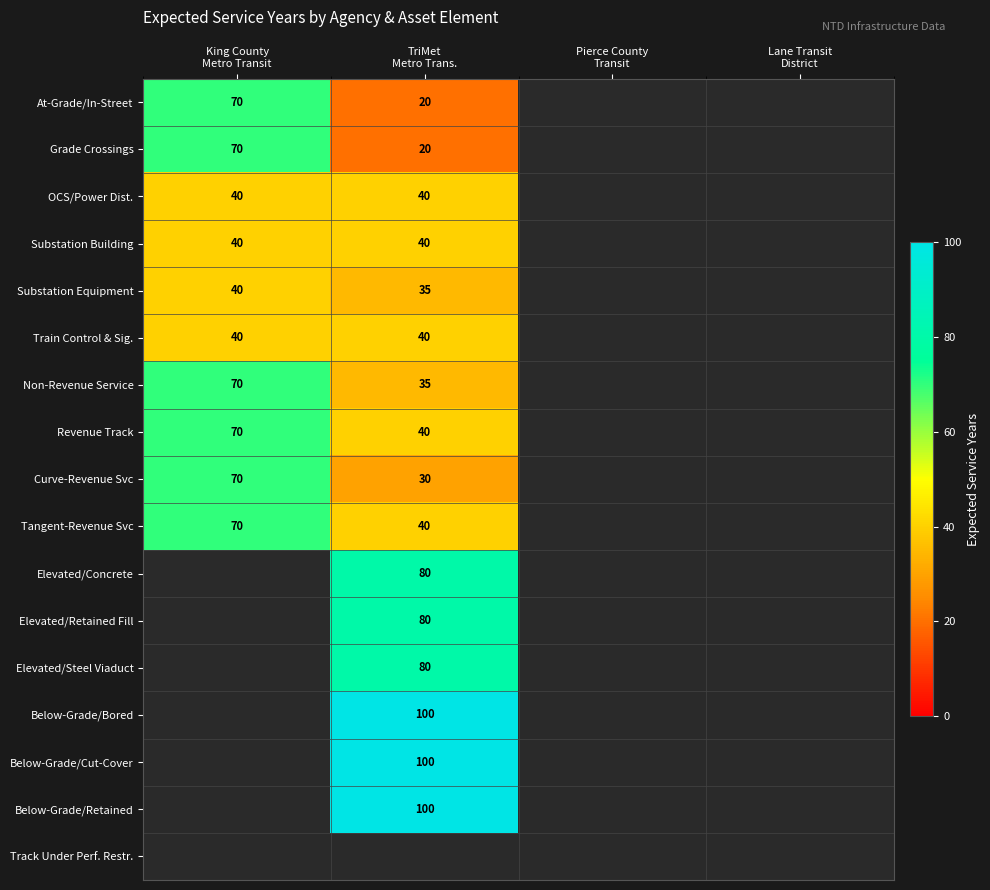

The Elevated/Steel Viaduct series shows 23.6 at TriMet Metro Trans.. True or false?

False